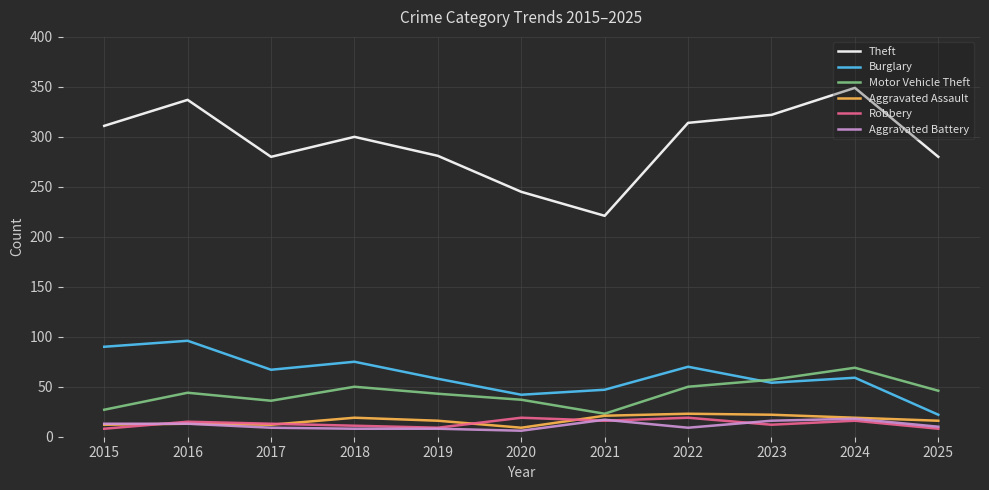

Does the chart display data point markers on the line(s)?

No